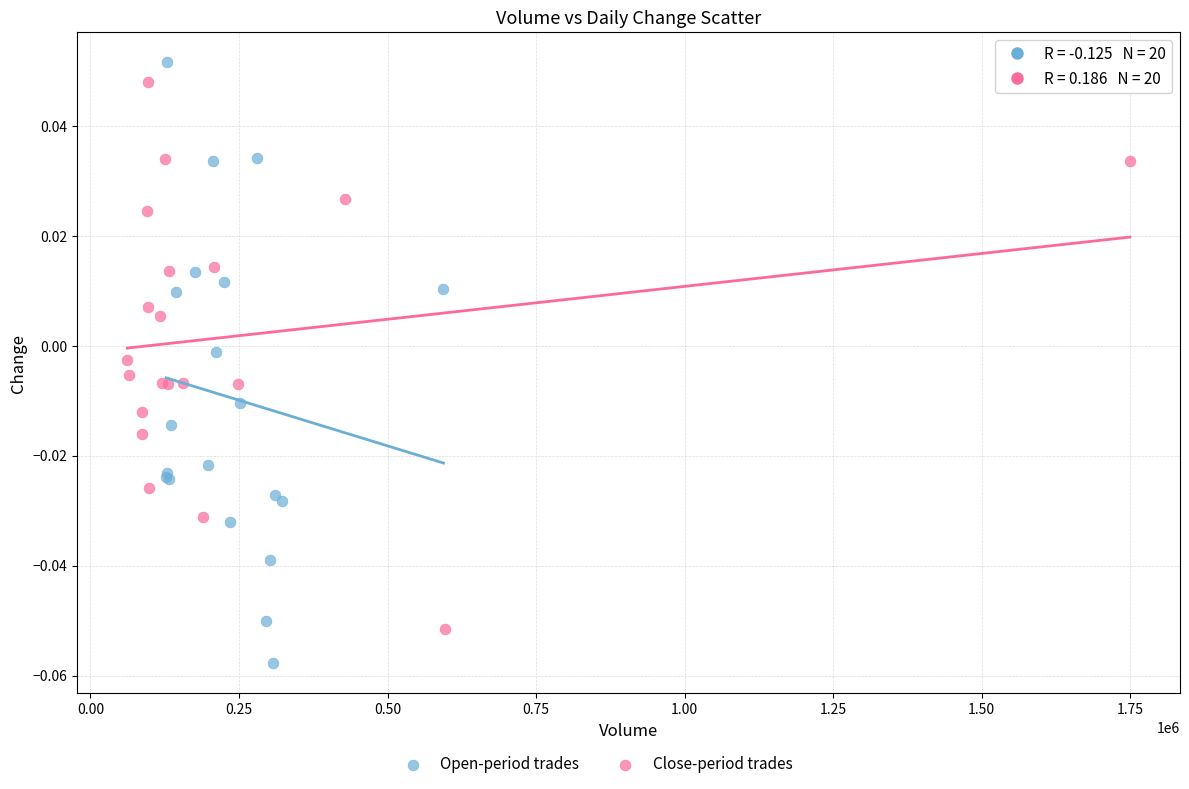

Which series reaches the maximum Y coordinate?

Open-period trades